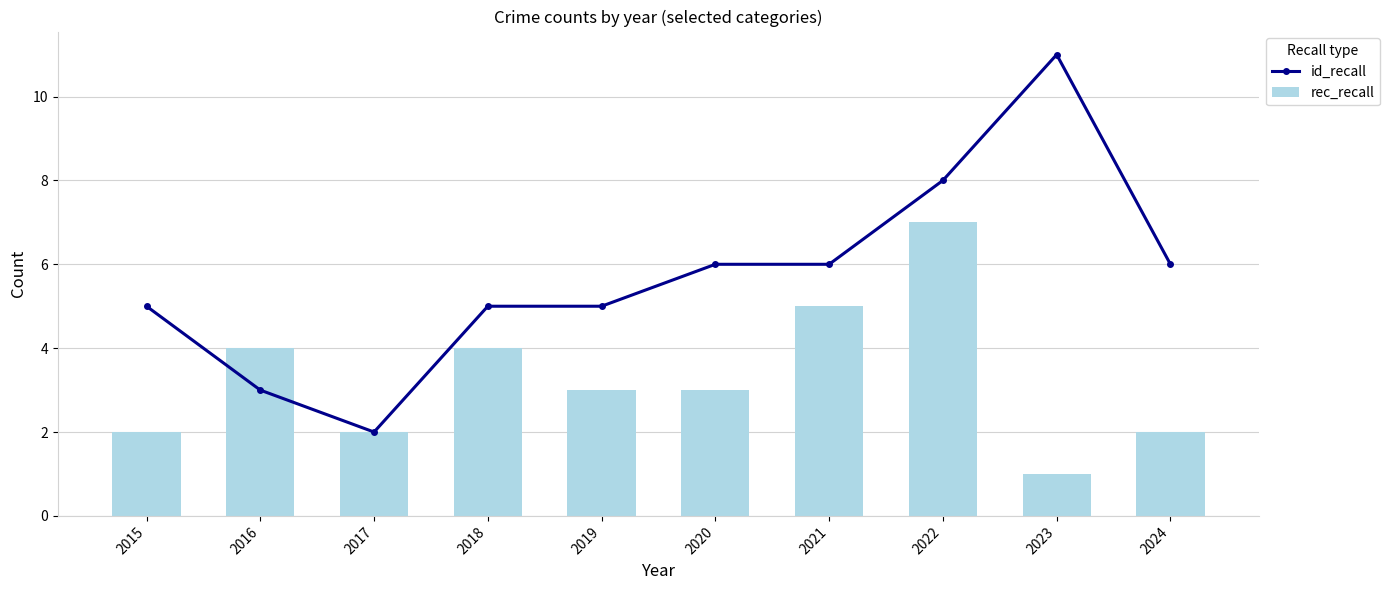

What is the difference between the highest and lowest values at 2015?

3